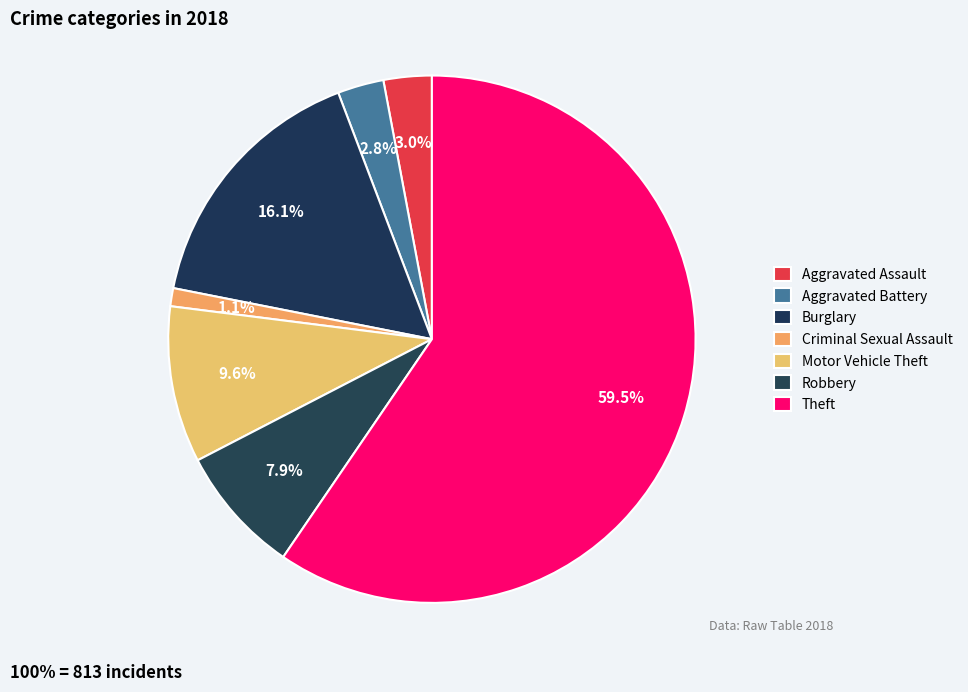

Does Aggravated Assault represent more than half of the total?

No